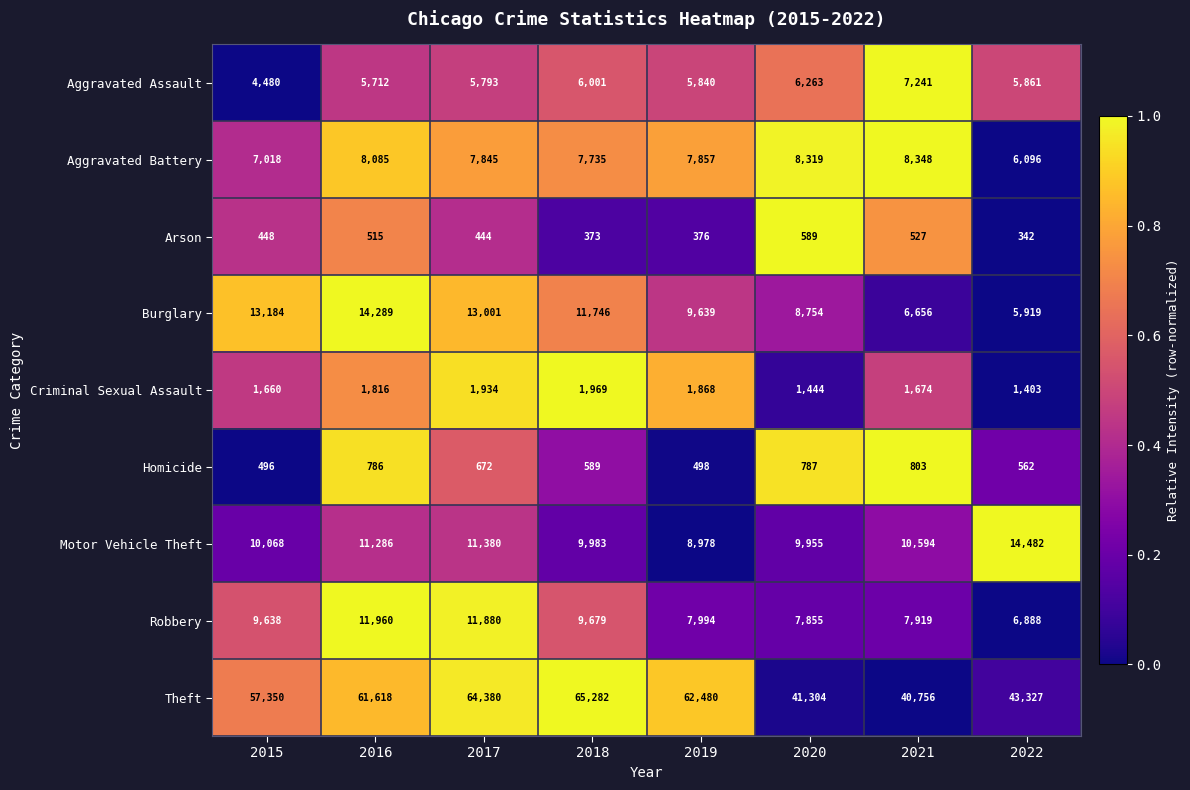

What is the difference between the second highest and second lowest values in the Arson series?

154